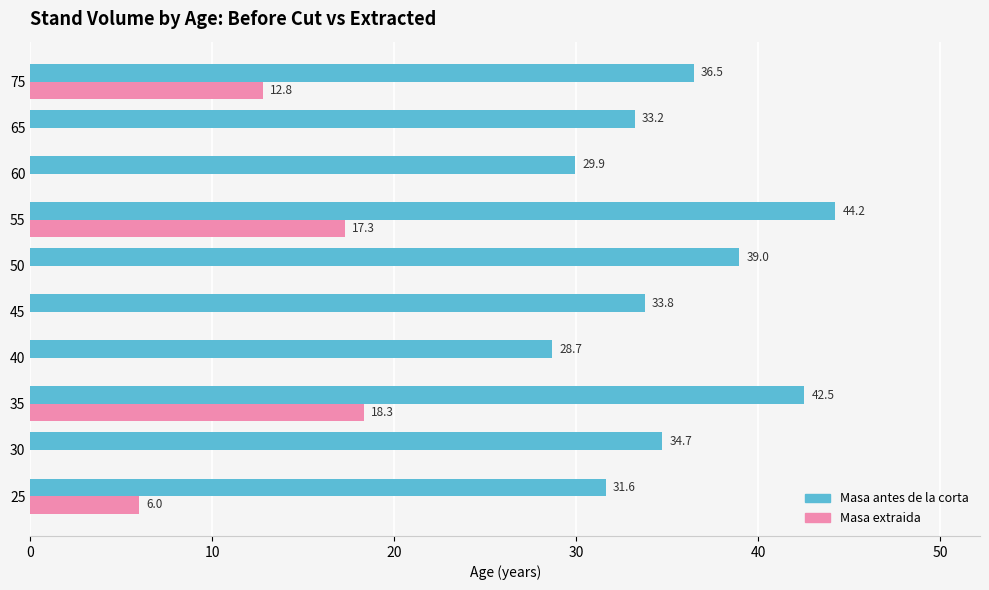

Where is Masa antes de la corta nearest to the value 36?

75